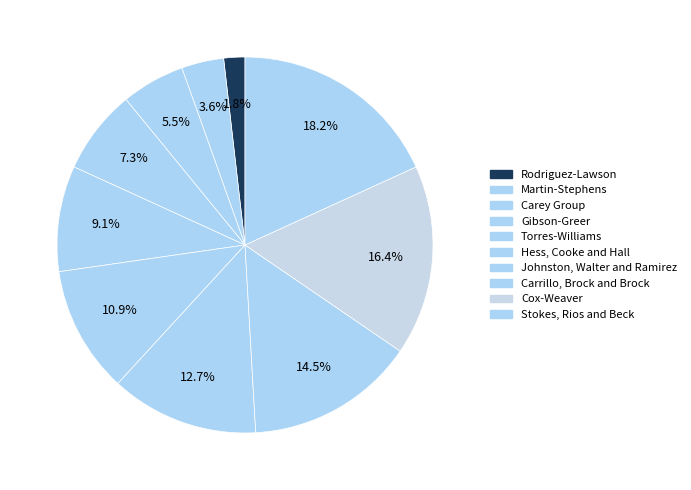

Is it true that Hess, Cooke and Hall is 11% of the pie?

True